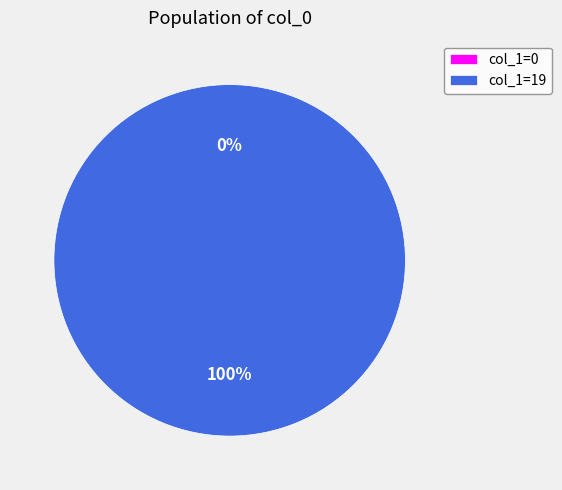

Does 1424700637 represent more than half of the total?

No